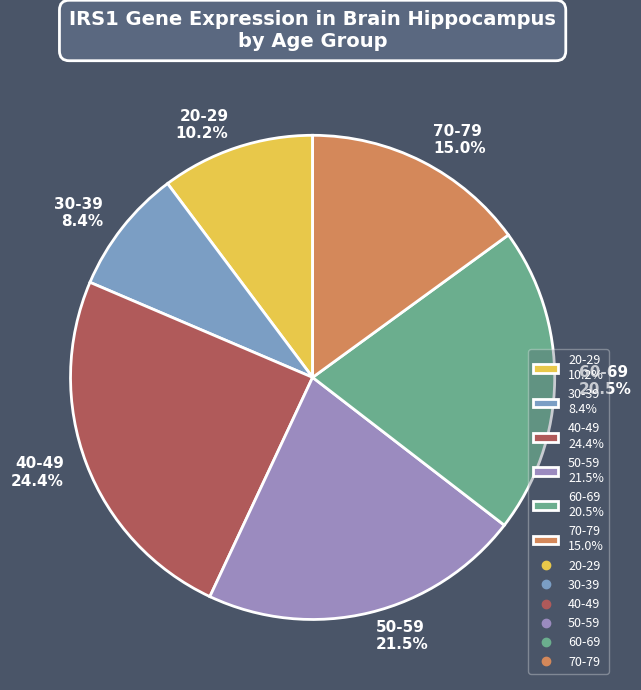

Is it true that 70-79 is 15% of the pie?

True